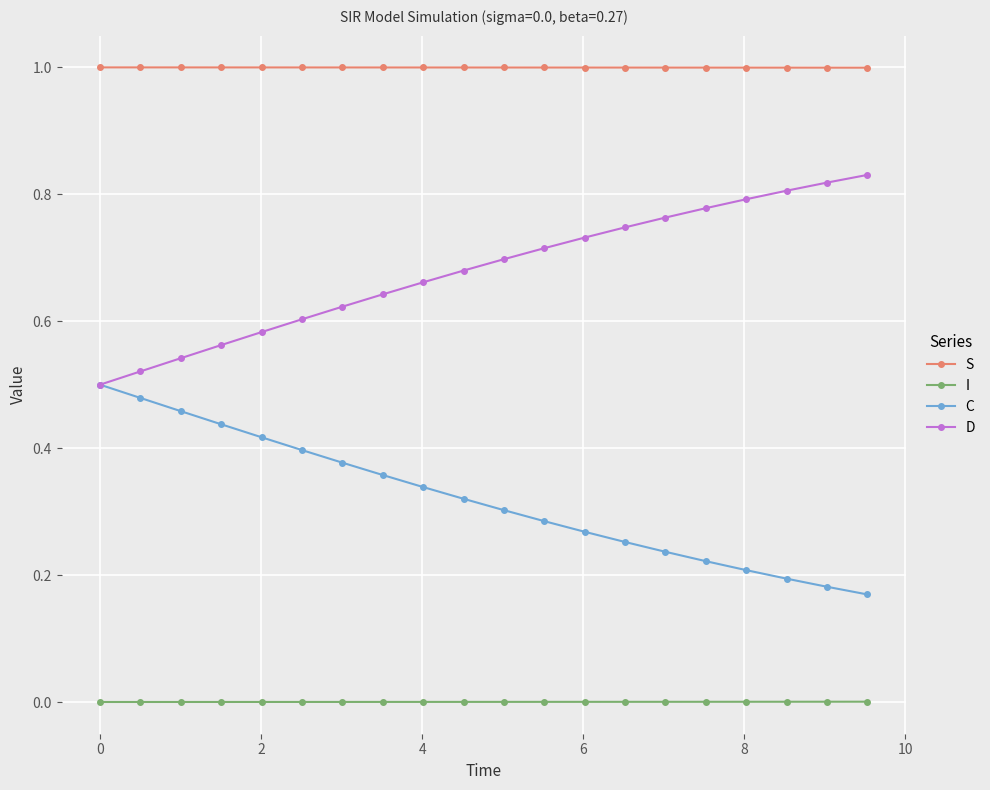

True or false: C has more than 2 points higher than both neighbors.

False